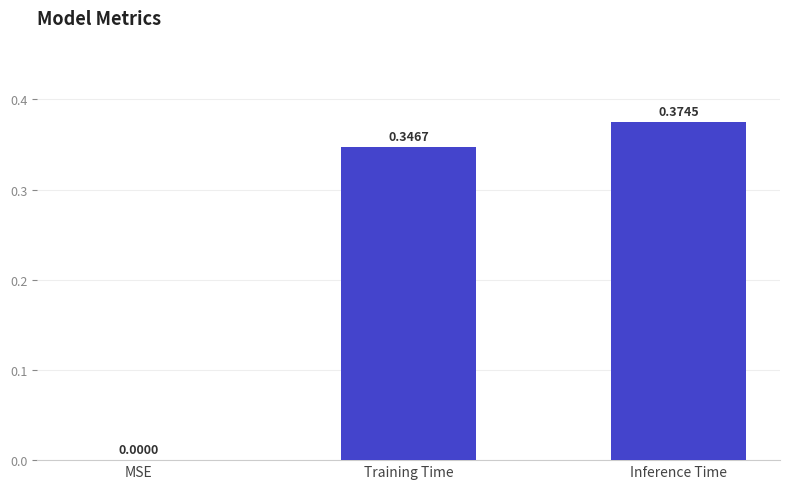

Between MSE and Training Time, which is larger?

Training Time